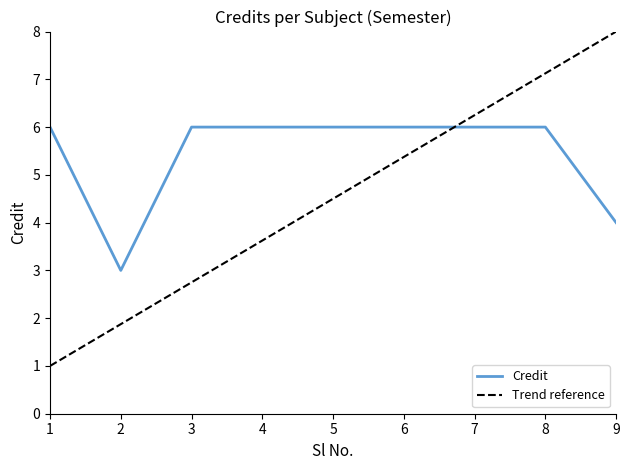

Rank the categories by value from lowest to highest.

2, 9, 1, 3, 4, 5, 6, 7, 8